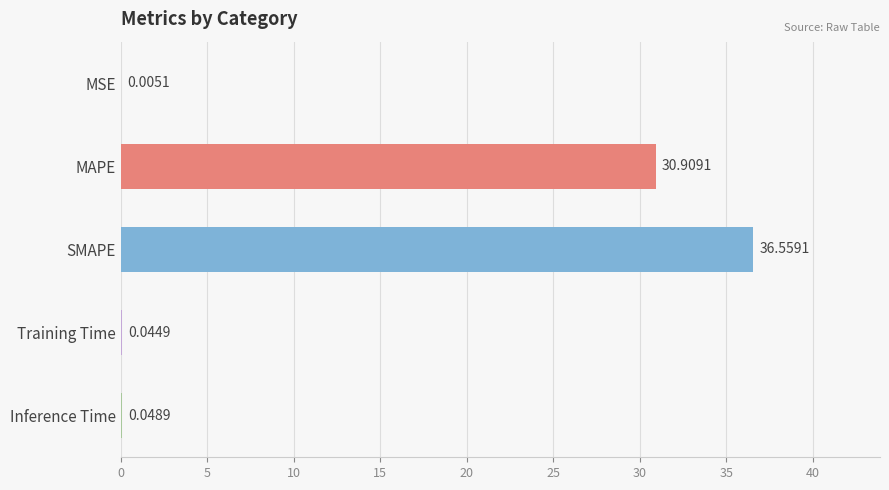

Which has a higher value, MSE or MAPE?

MAPE